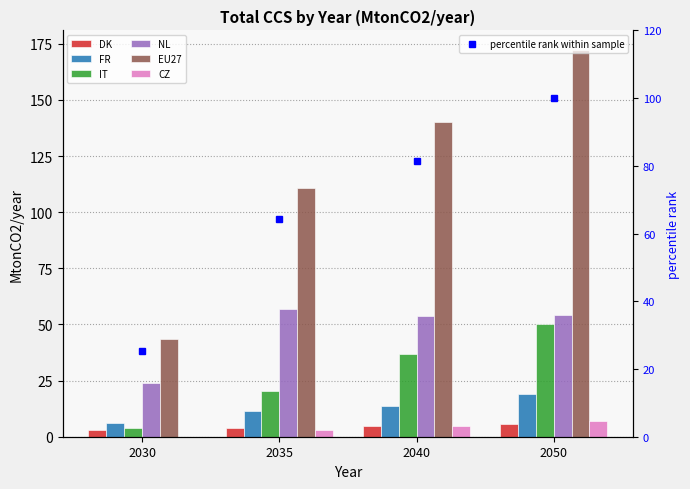

Where does the Total CCS series first go above 140?

2040